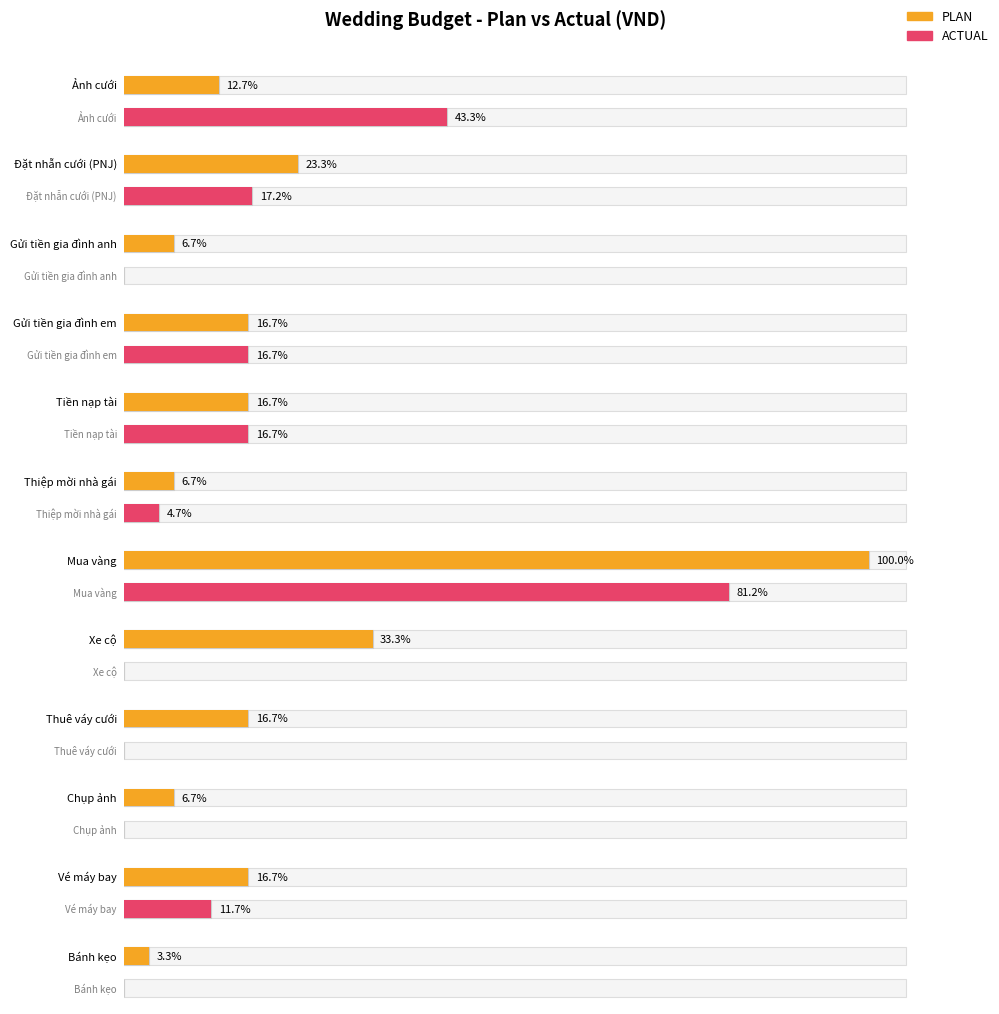

What is the maximum value for ACTUAL?

24359000